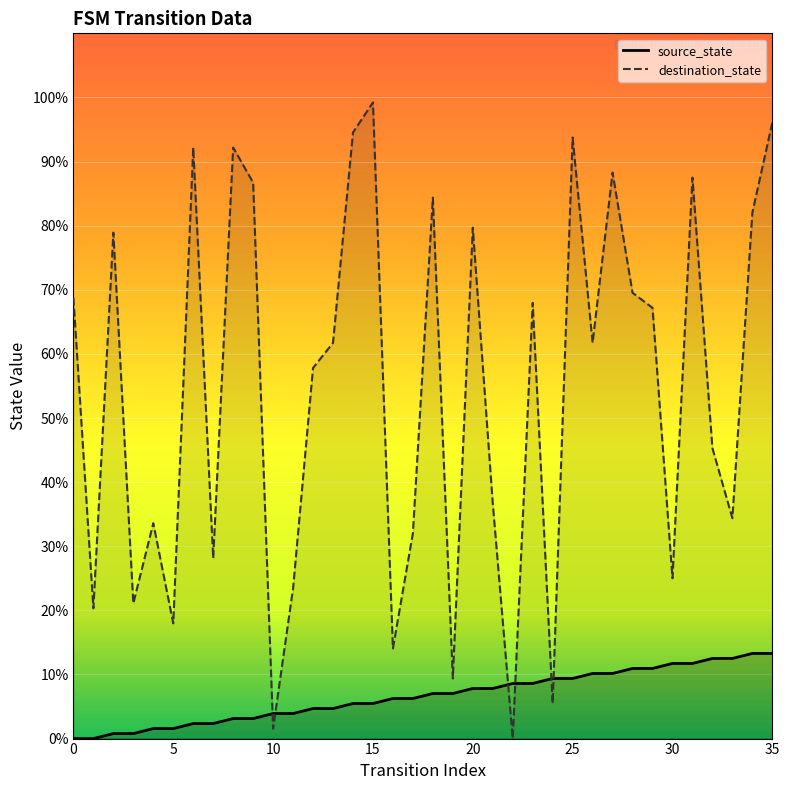

Rank the series by their average value, from highest to lowest.

destination_state, source_state